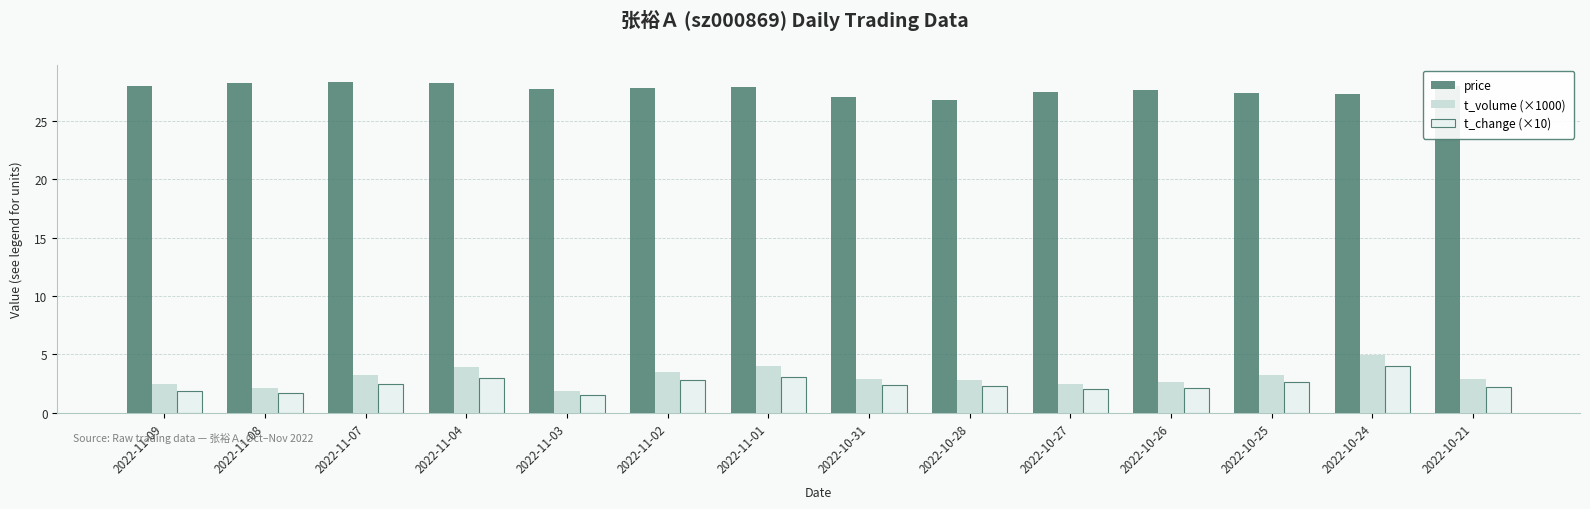

How many categories are shown in the chart?

14